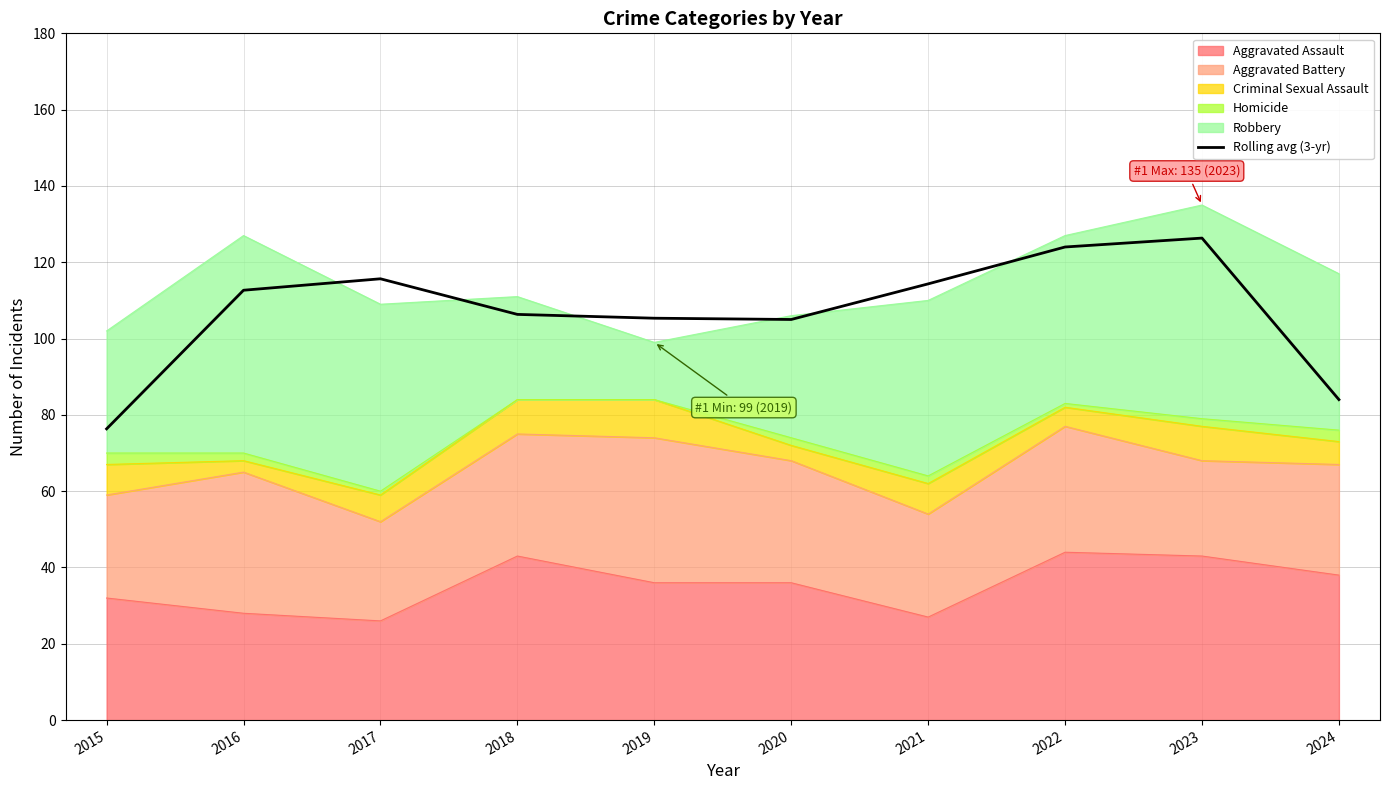

List the labels in order of value, smallest first.

2015, 2024, 2020, 2019, 2018, 2016, 2021, 2017, 2022, 2023